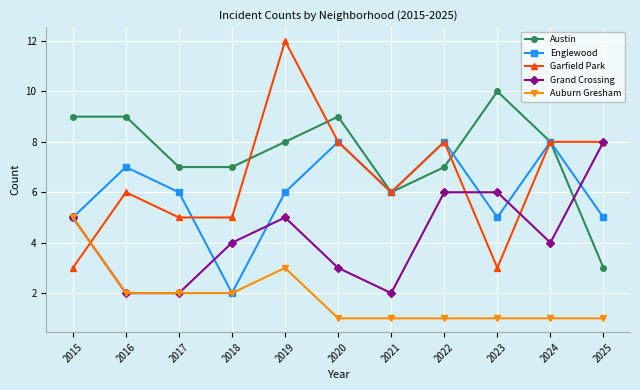

The value of Englewood at 2016 is 7. True or false?

True